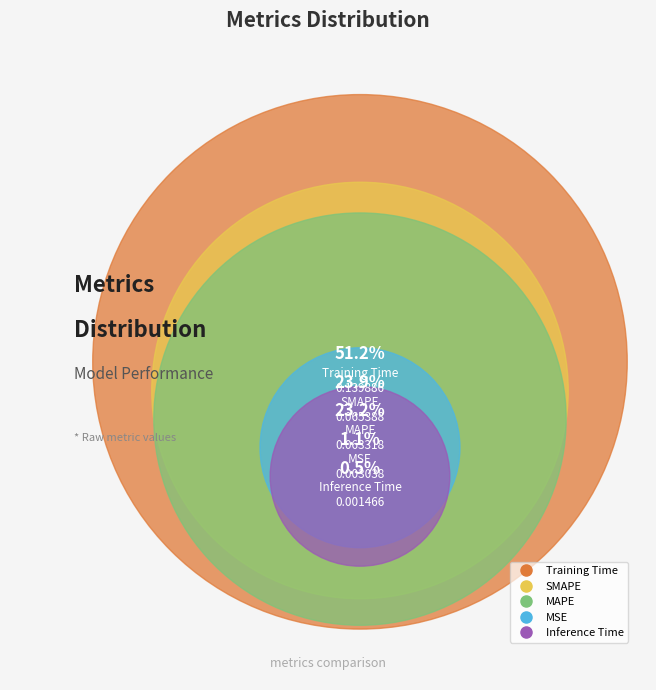

Which category has the smallest portion of the pie?

Inference Time